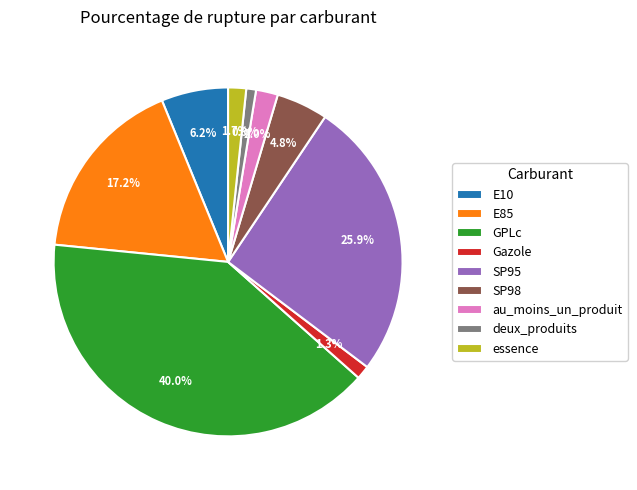

What percentage is the E10 slice, to the nearest percent?

6%